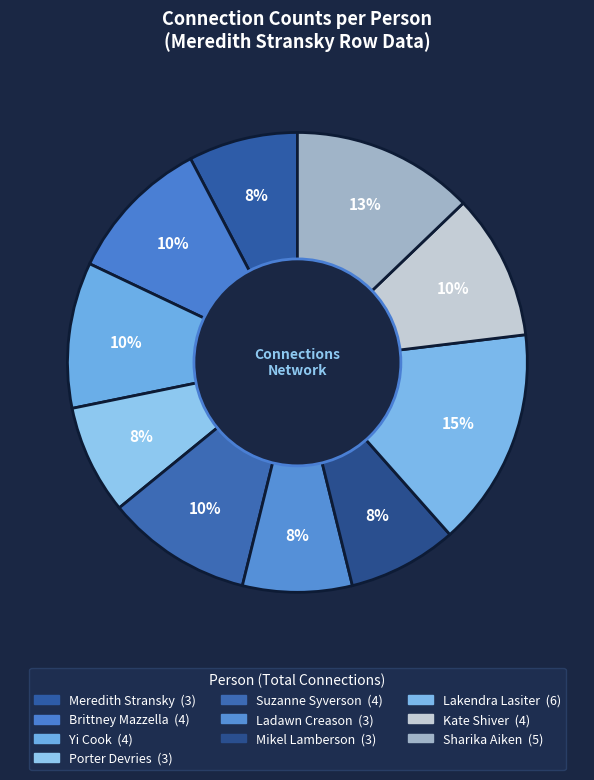

Count the number of slices in the pie.

10